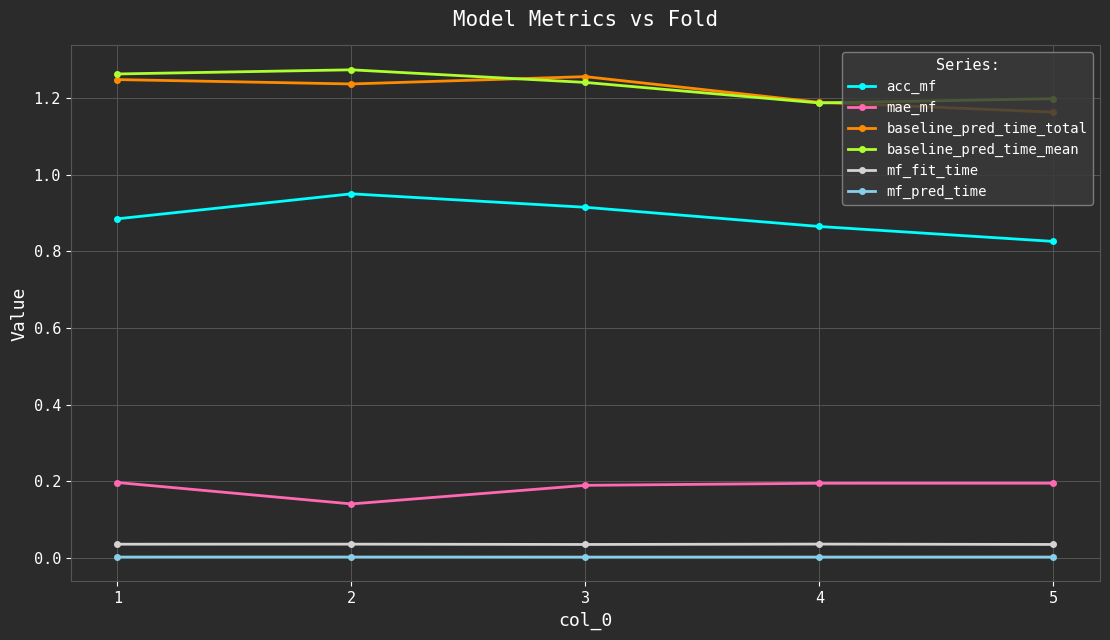

Is the value of baseline_pred_time_mean at 2 greater than the value of baseline_pred_time_total at 3?

Yes